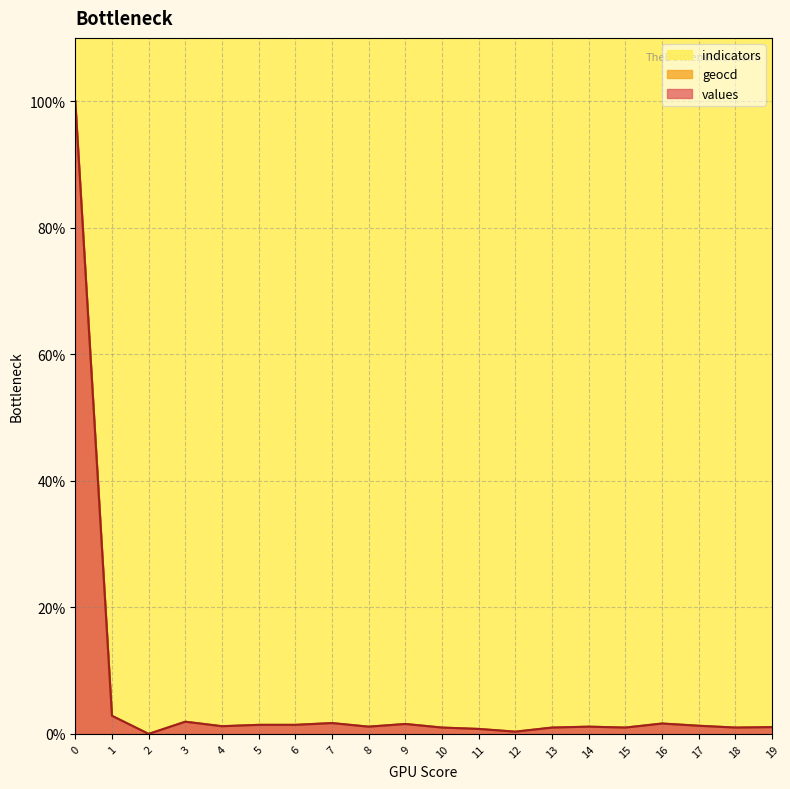

The value of values at 12 is 0.3. True or false?

True